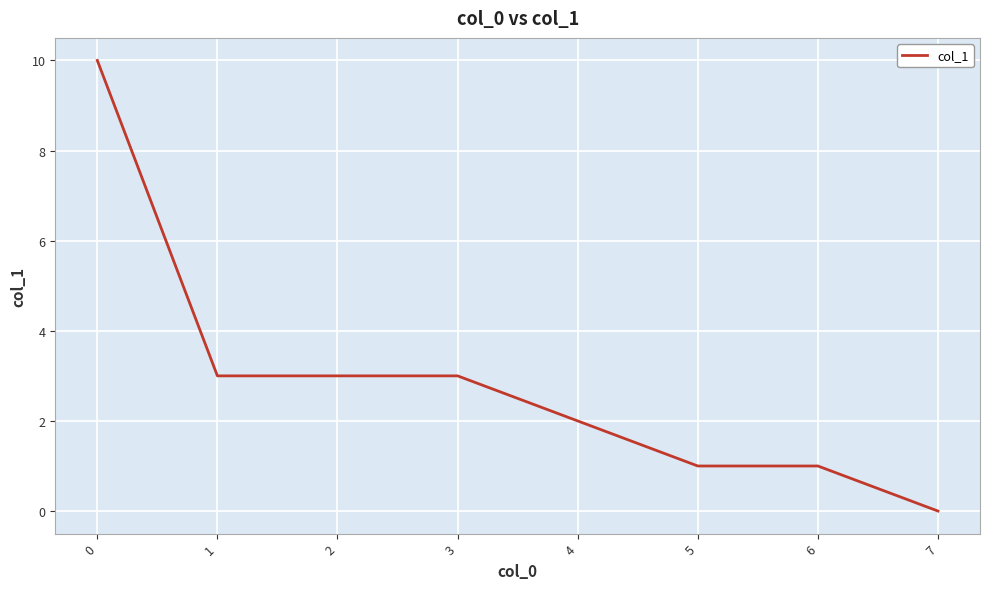

Which label corresponds to the smallest value in the chart?

7